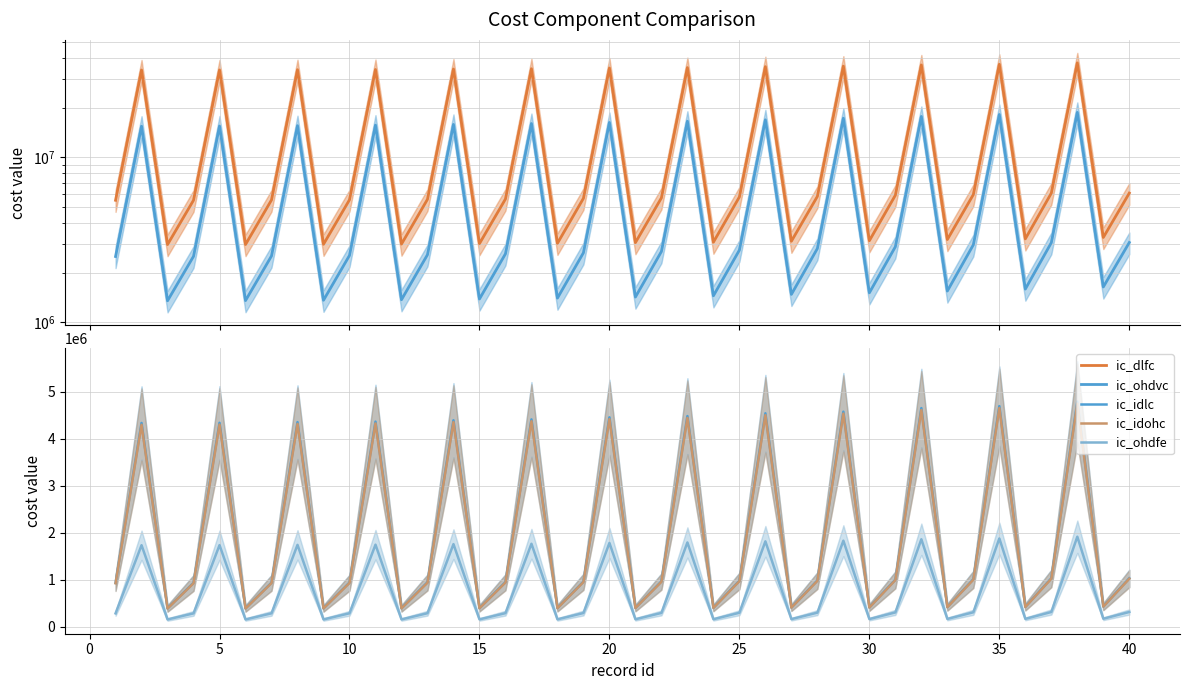

How many values in the ic_dlfc series are below 5675906?

20